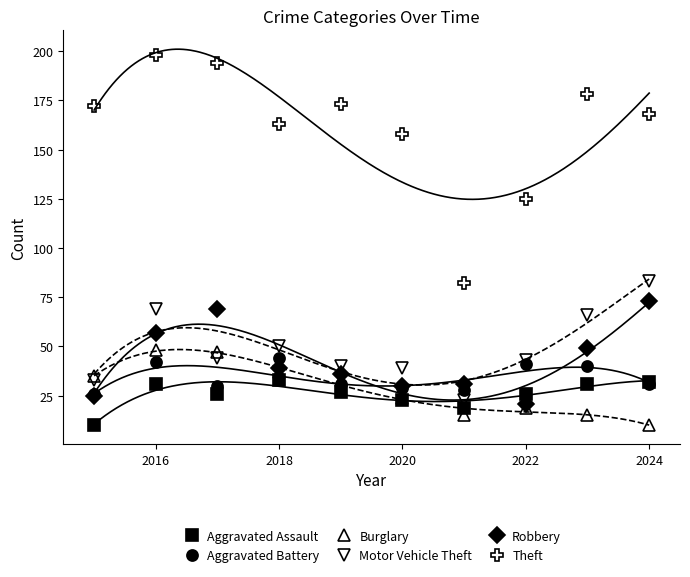

At which category does Theft reach its first local peak?

2016